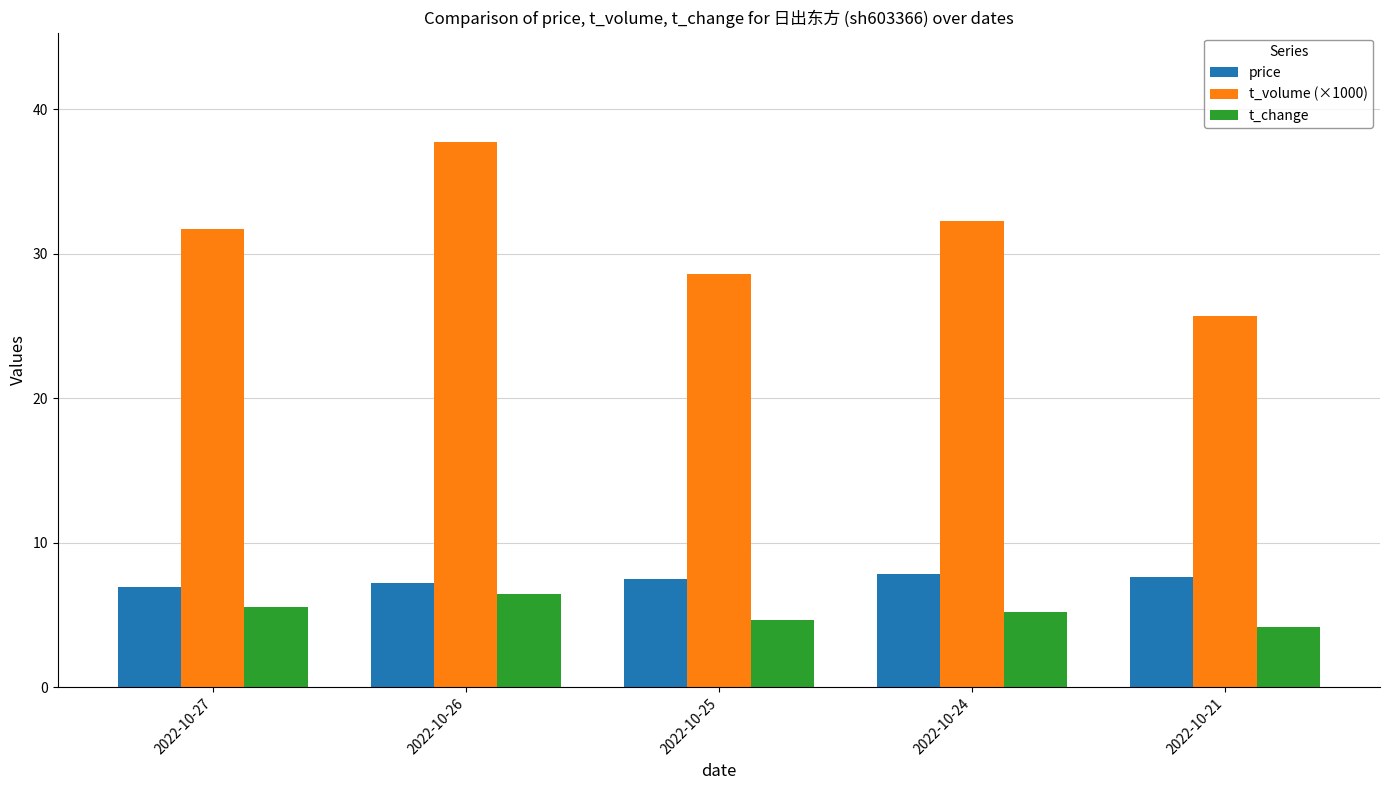

Which series changed the most between 2022-10-27 and 2022-10-26?

t_volume (×1000)